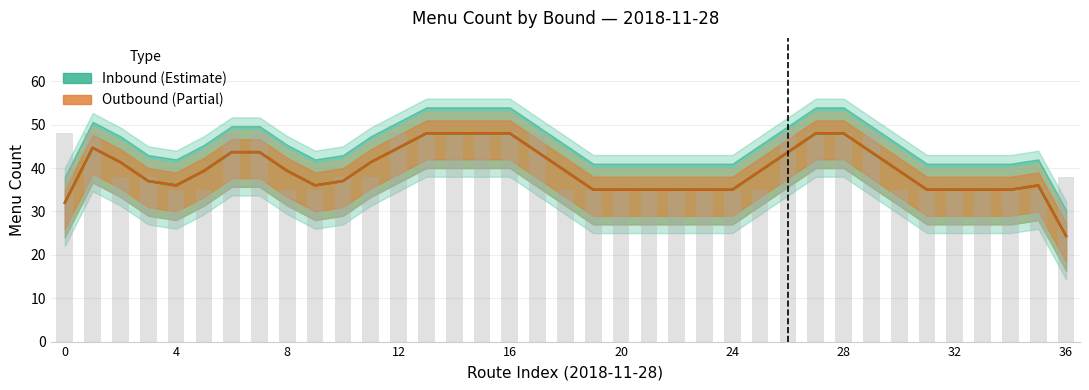

Which series has the largest total across all categories?

Inbound